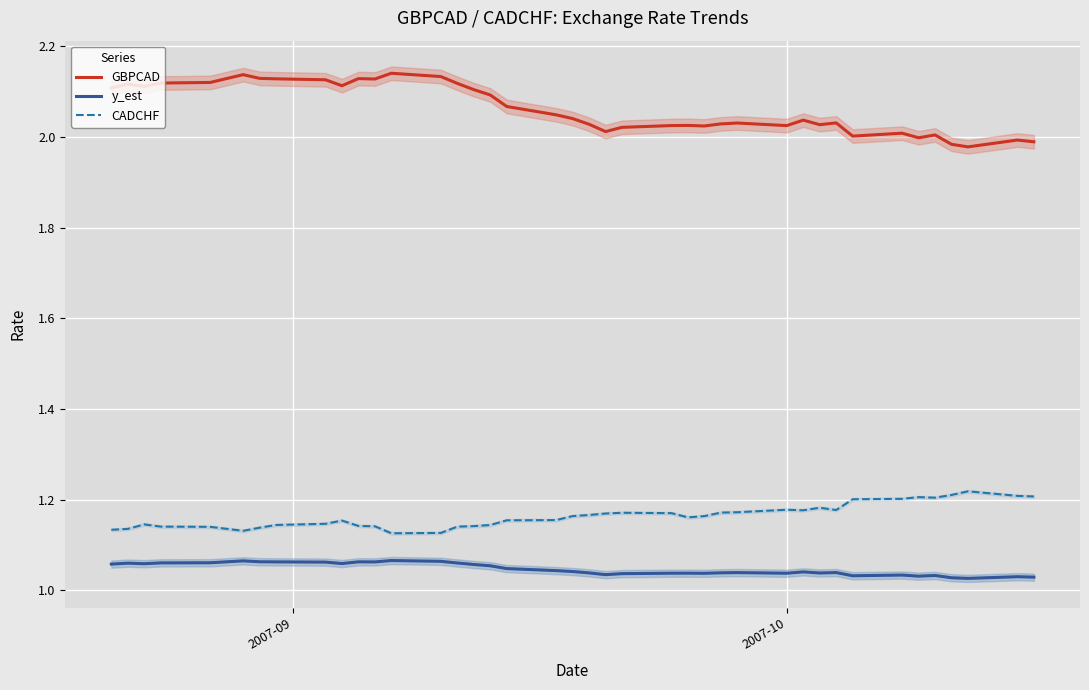

True or false: CADCHF and GBPCAD intersect in this chart.

False